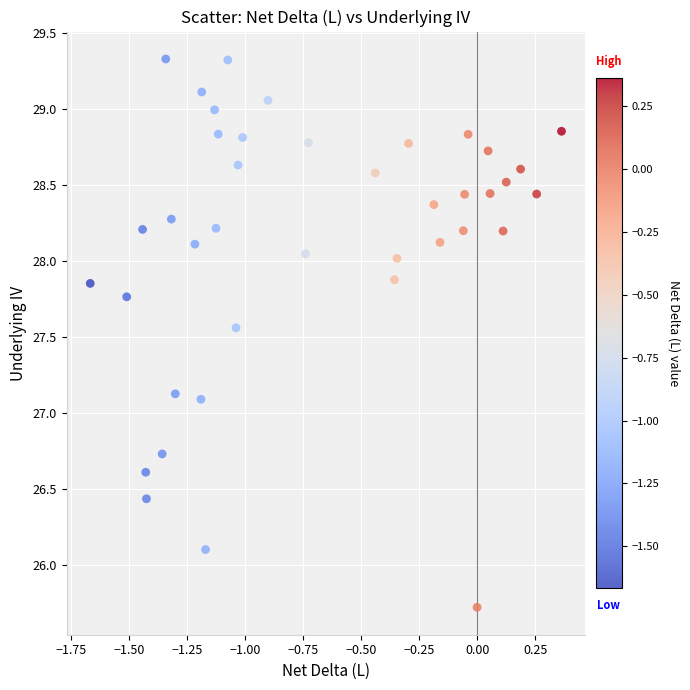

What is the range of X values (max minus min)?

2.0